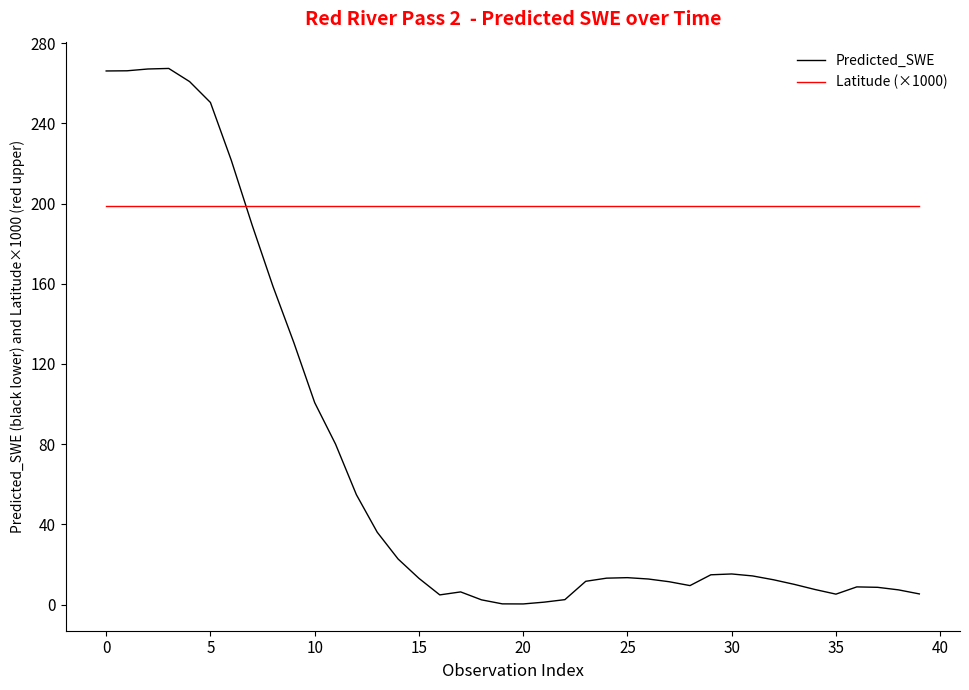

Which series has the largest range (max minus min)?

Predicted_SWE